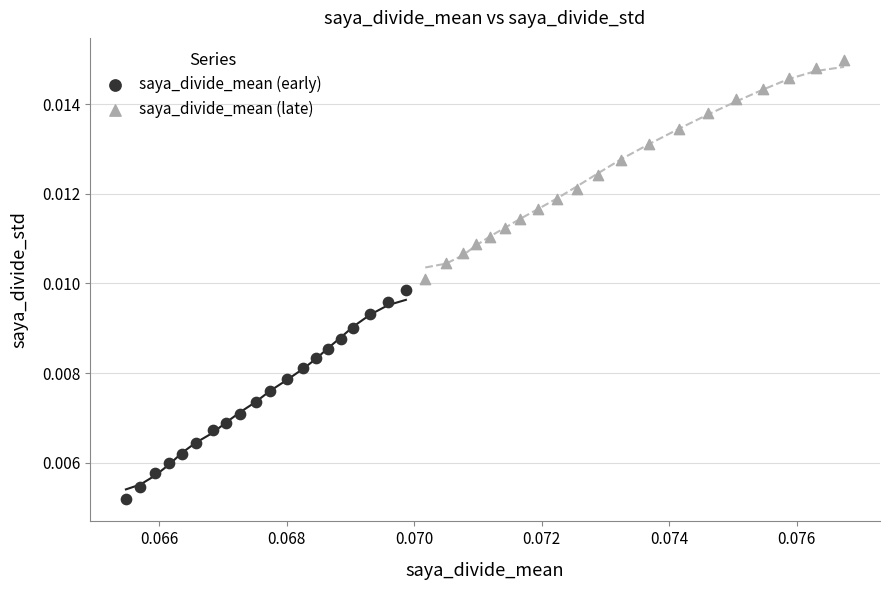

Which series reaches the minimum Y coordinate?

saya_divide_mean (early)